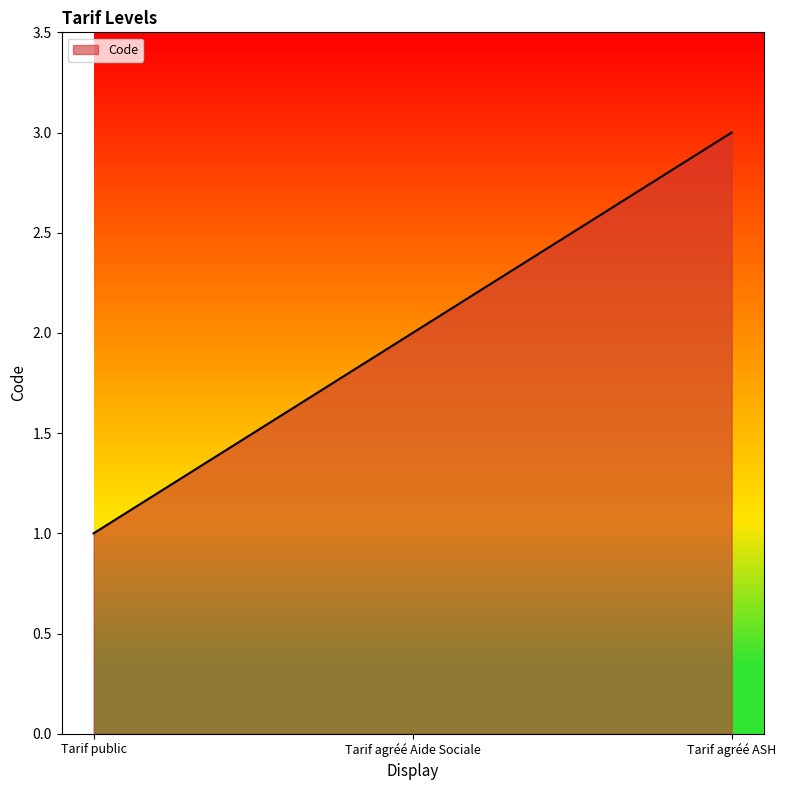

How many lines are shown in the chart?

1